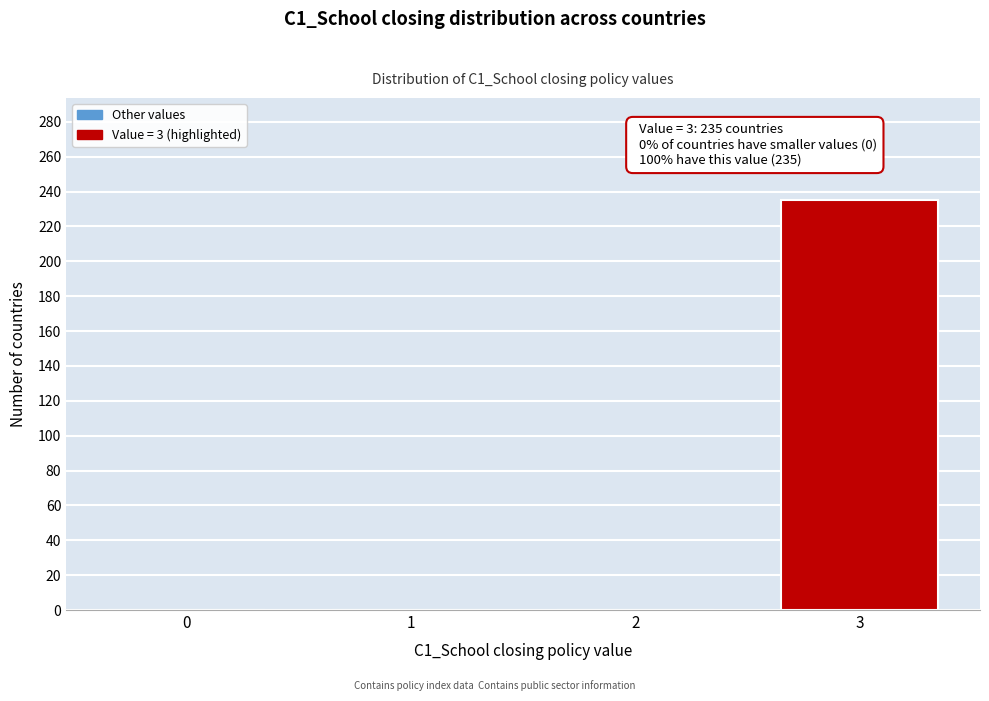

Reading left to right, list all the values displayed in this chart.

0=0	1=0	2=0	3=235